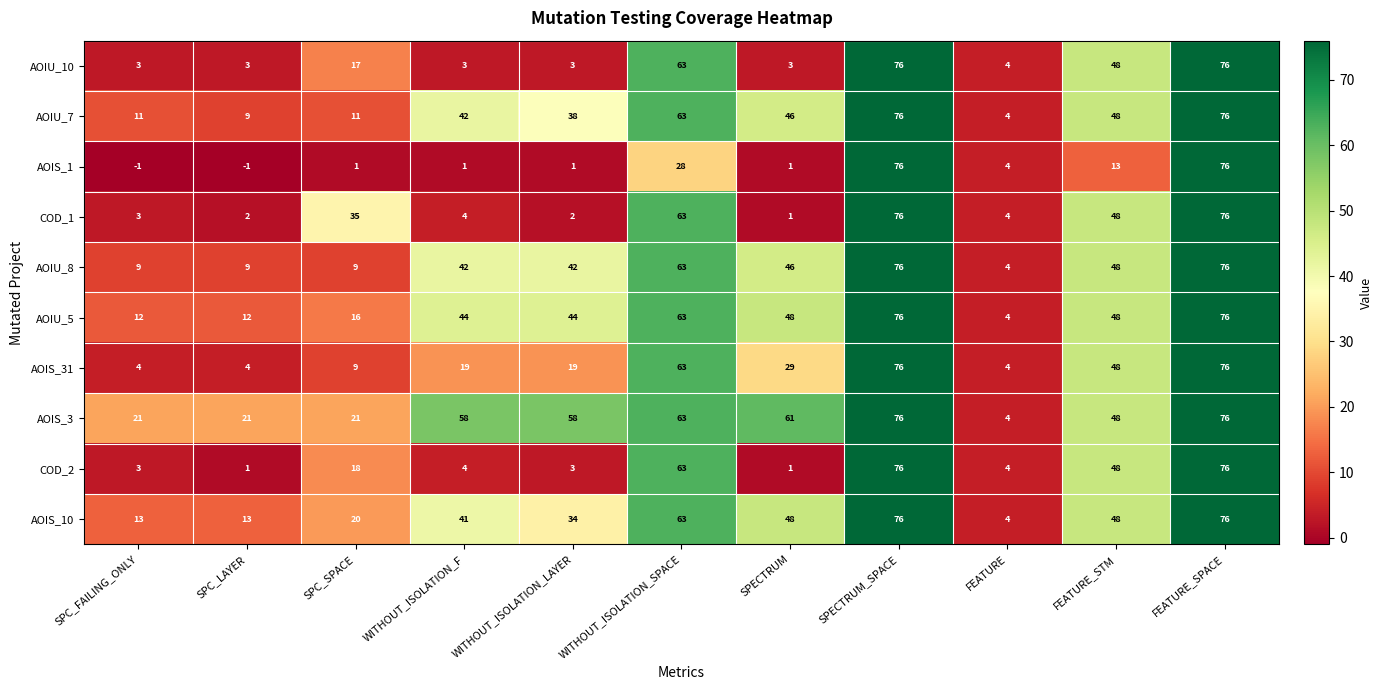

The value of AOIS_3 at FEATURE is 5. True or false?

False